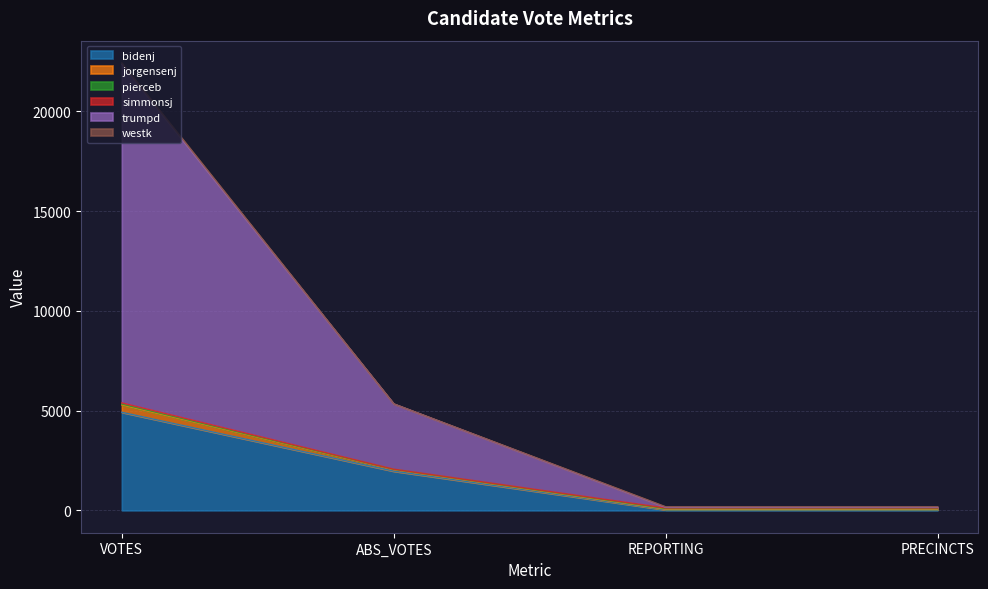

True or false: trumpd has more than 1 points higher than both neighbors.

False